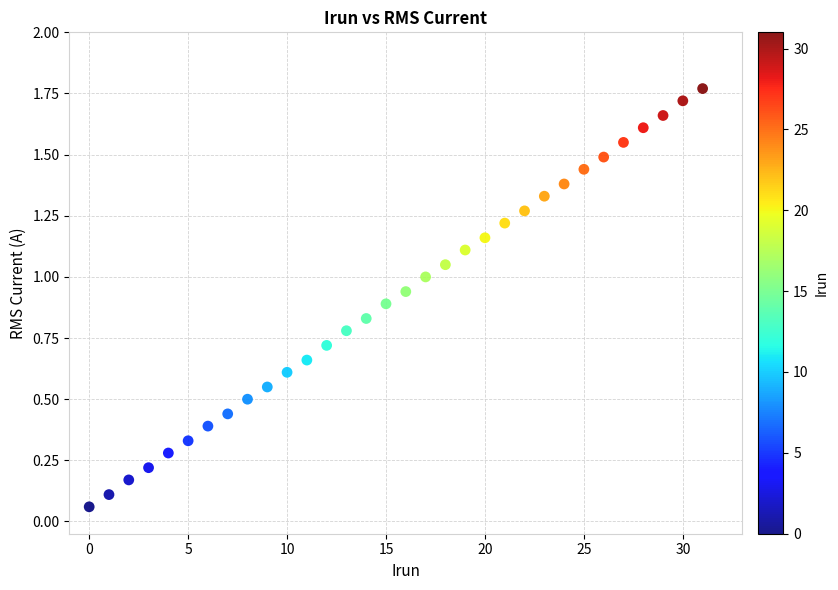

What is the range of X values (max minus min)?

31.0